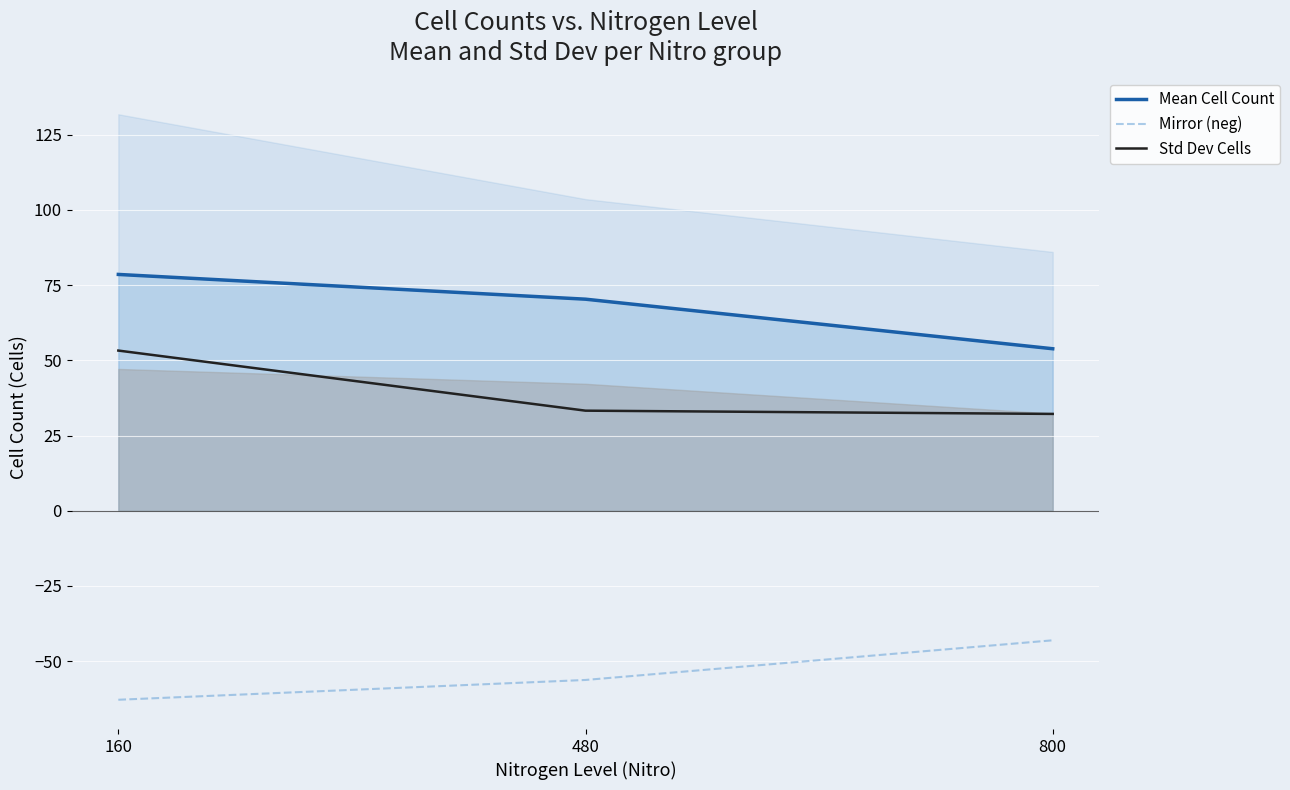

How many data points in Mirror (neg) are less than -56?

2